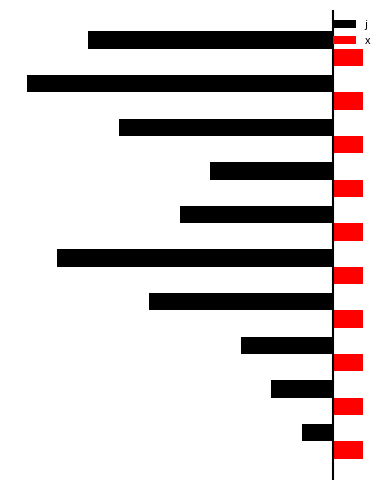

How many series are shown in this chart?

2